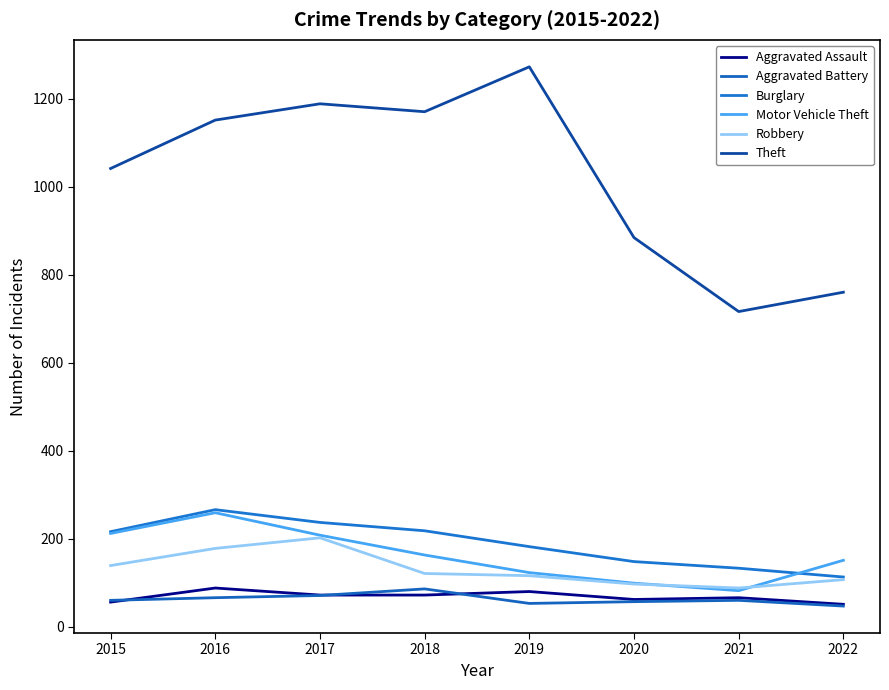

What is the difference between the maximum and second lowest values in the Theft series?

512